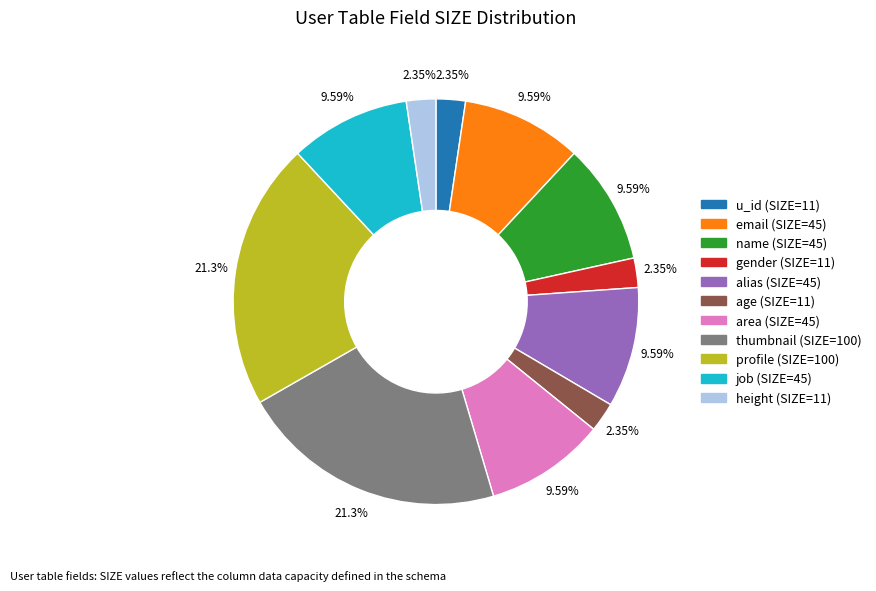

Do profile and thumbnail together represent more than half of the pie?

No